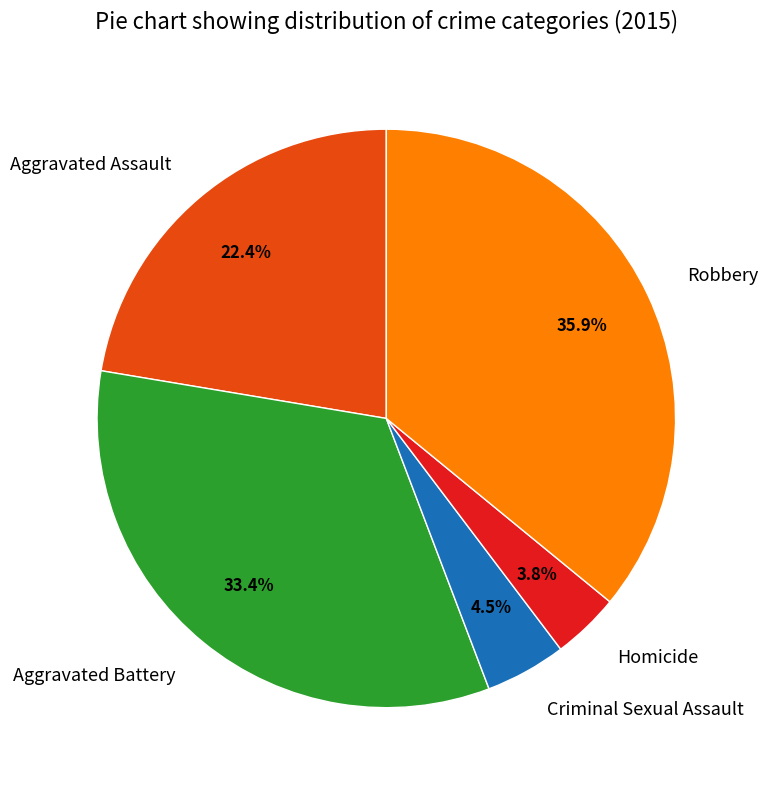

What percentage is the Robbery slice, to the nearest percent?

36%